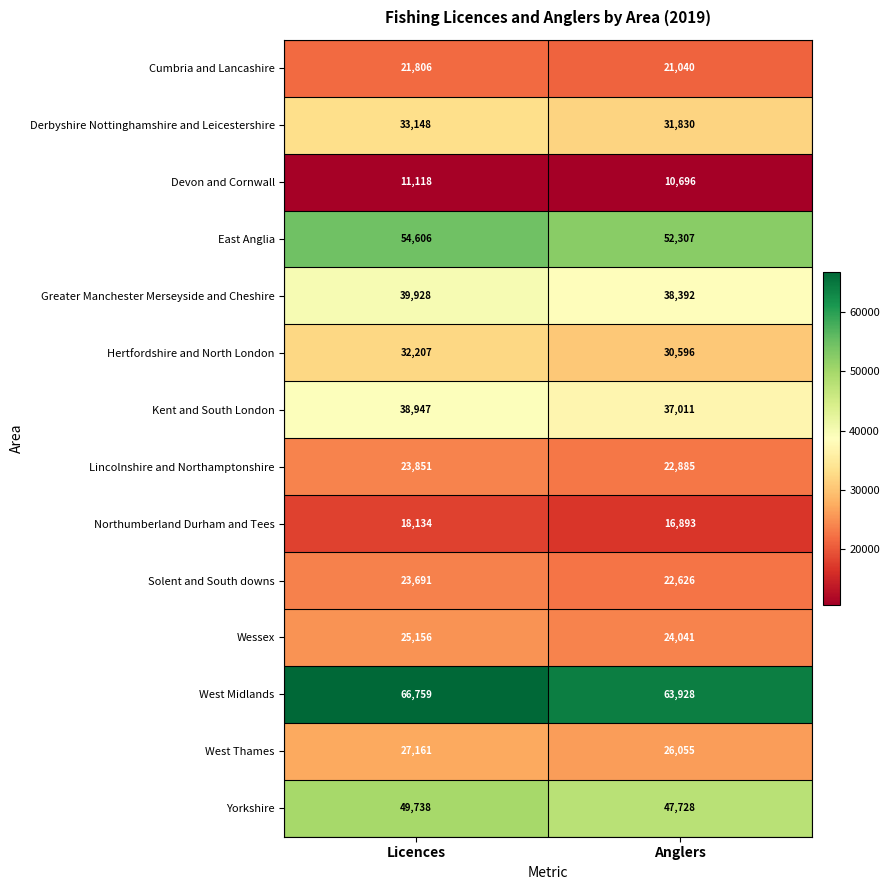

What is the difference between the Derbyshire Nottinghamshire and Leicestershire values at Anglers and Licences?

1318